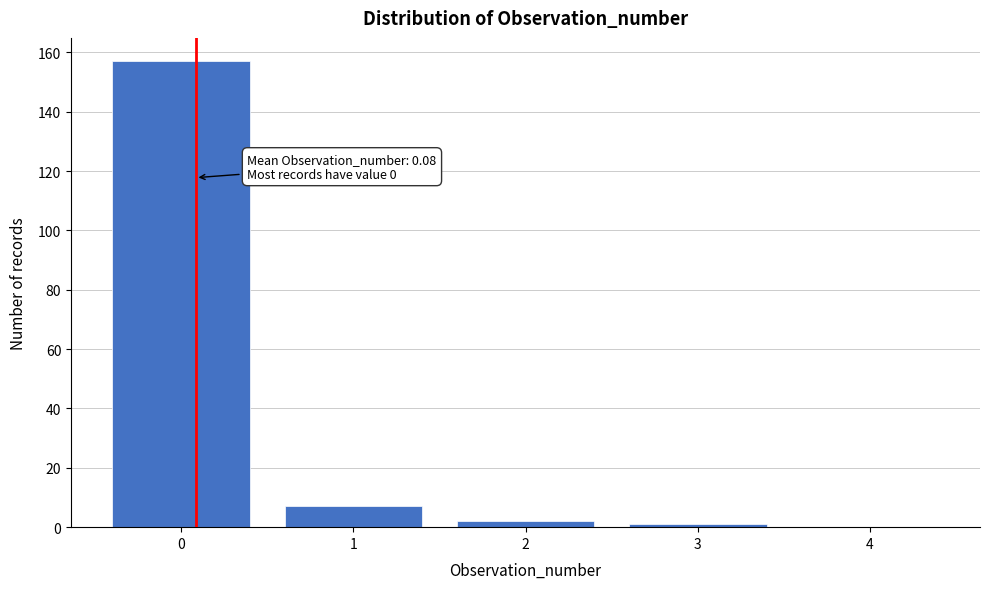

Reading left to right, what are all the values shown in this chart?

0=157	1=7	2=2	3=1	4=0